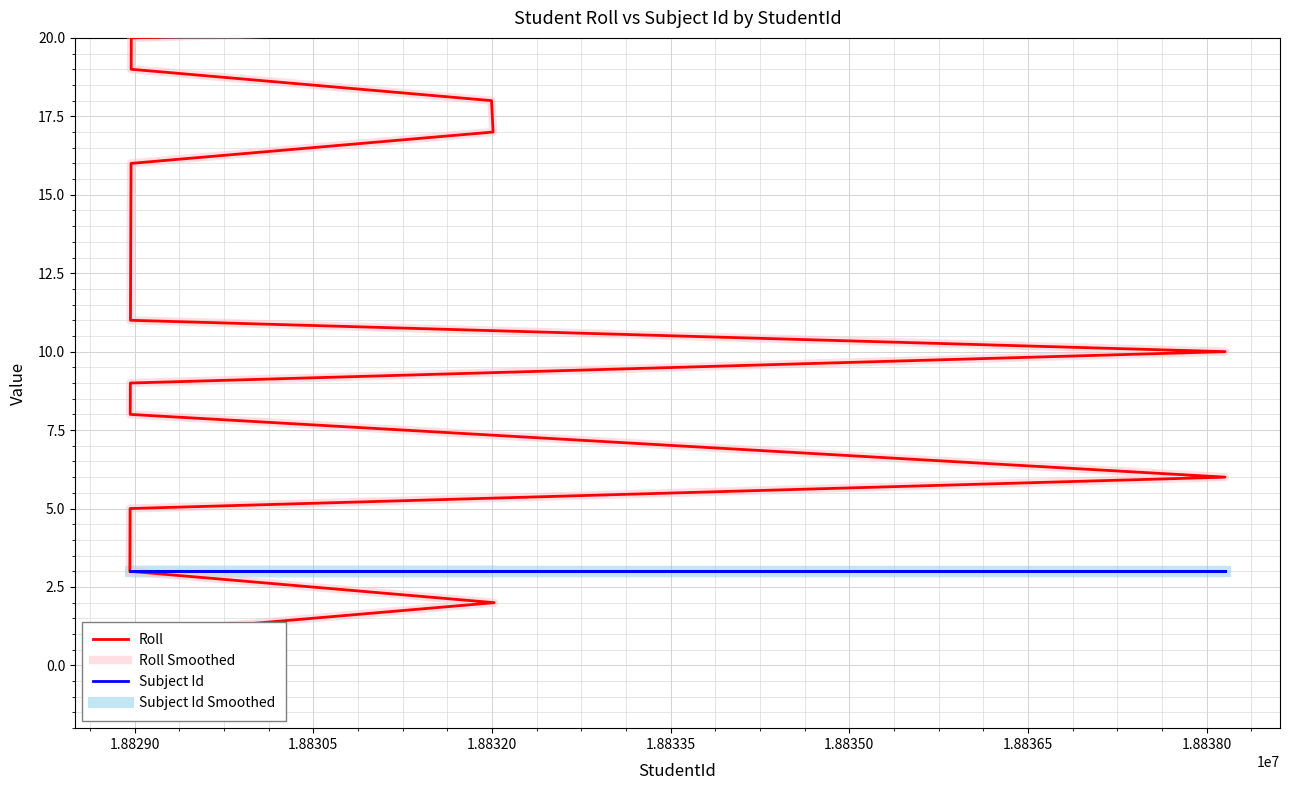

True or false: Subject Id and Roll cross at least once.

False